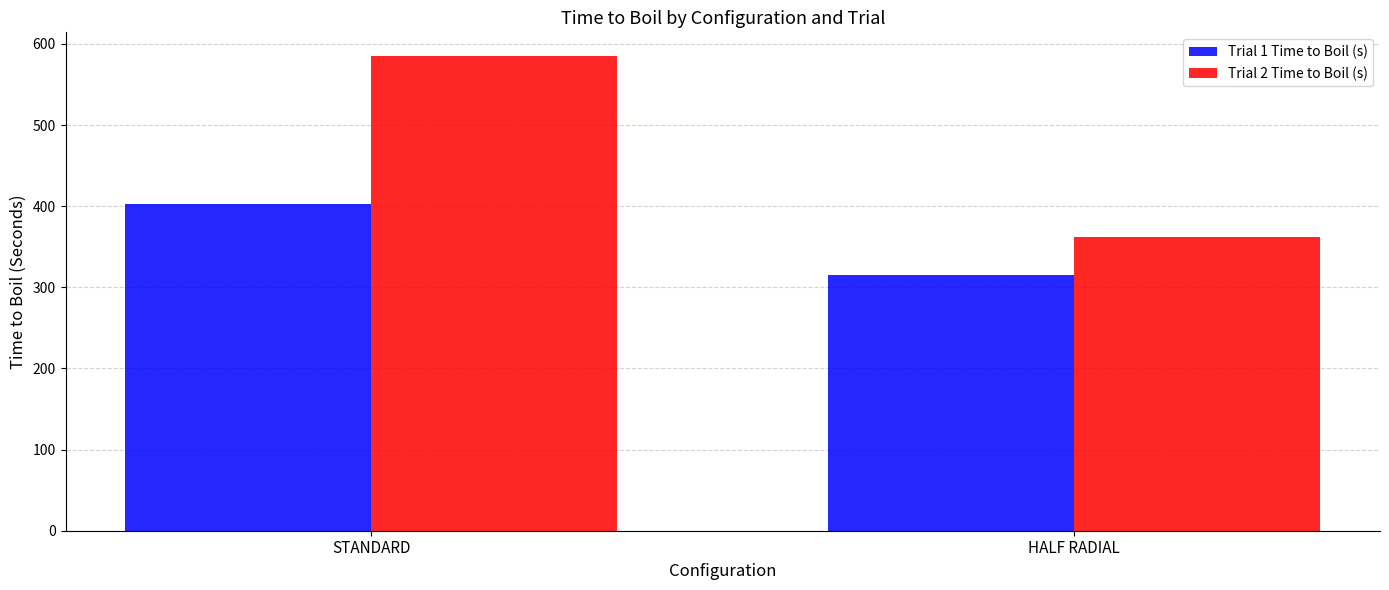

Reading left to right, list all the values displayed in this chart.

Trial 1 Time to Boil (s): STANDARD=403	HALF RADIAL=315
Trial 2 Time to Boil (s): STANDARD=585	HALF RADIAL=362